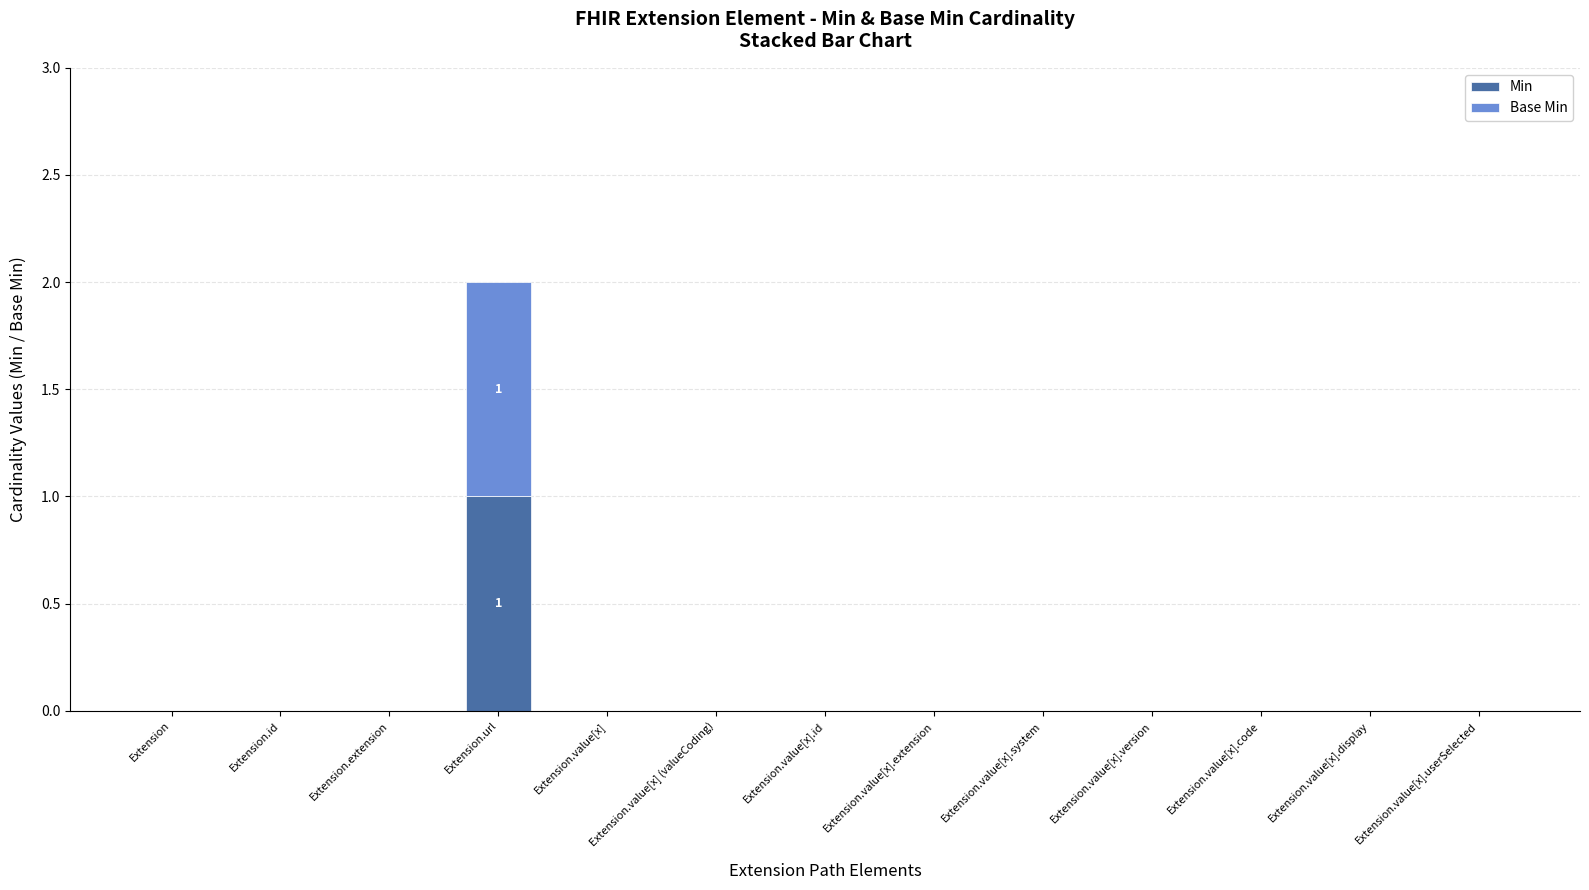

How many data points does each series have?

13